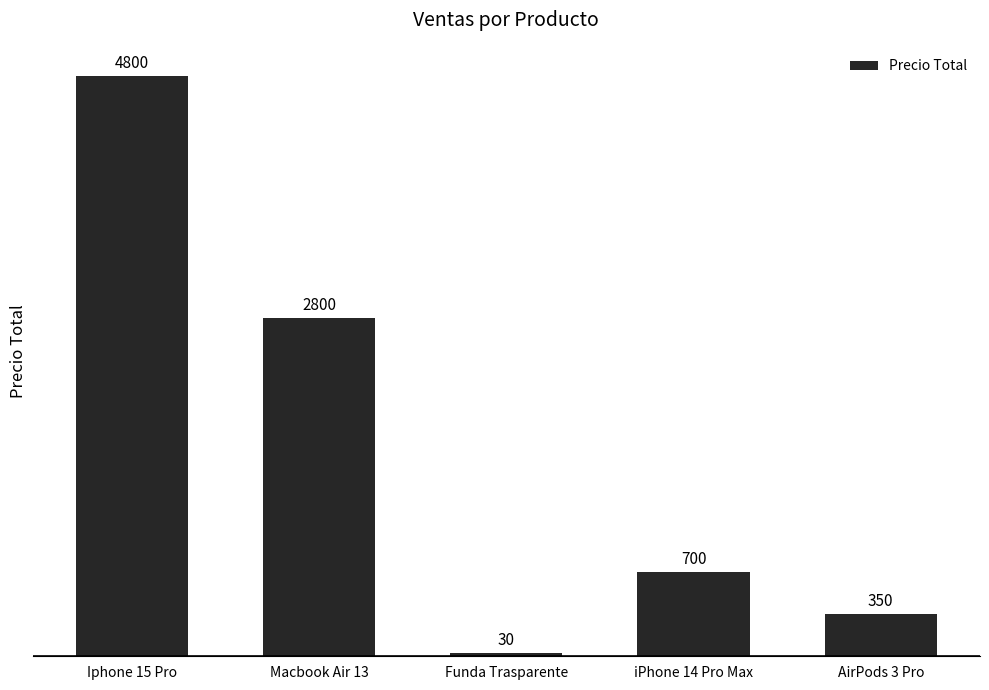

How many categories are shown in the chart?

5